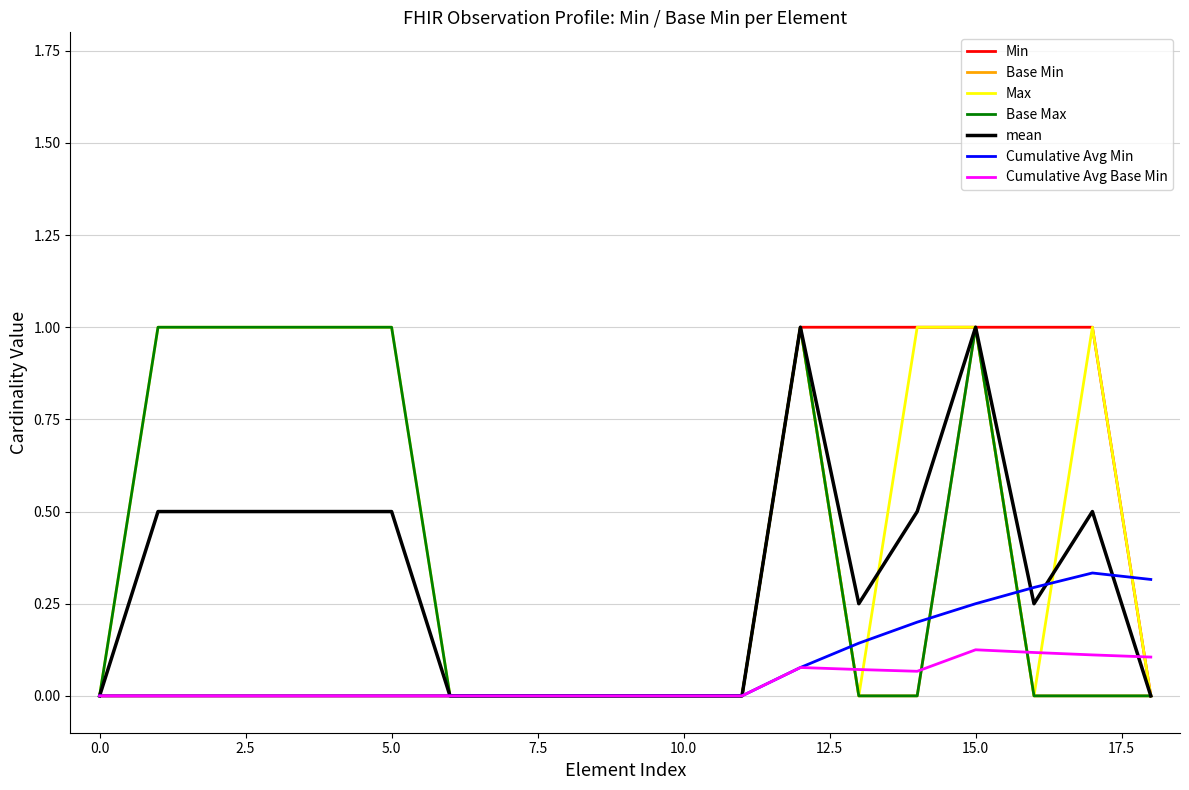

Which series has the largest total across all categories?

Max